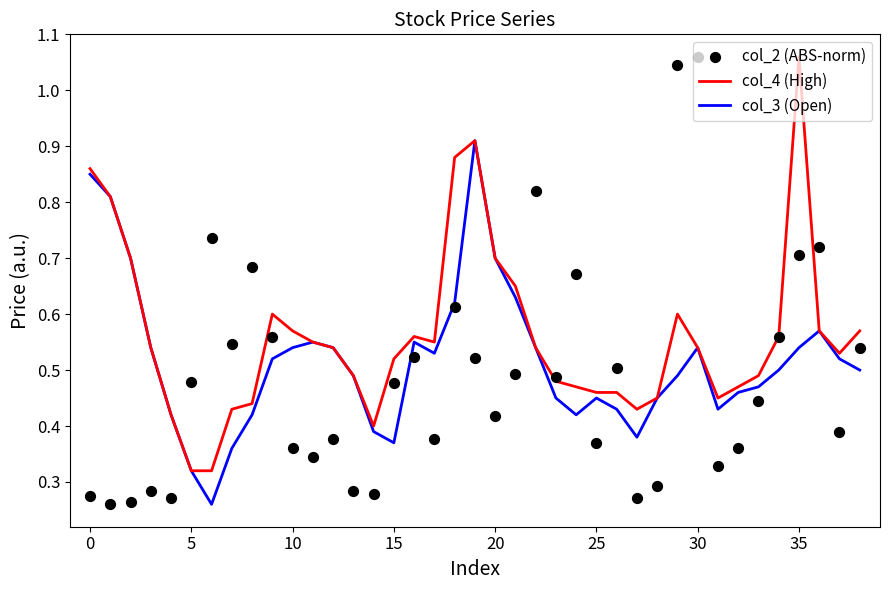

At which category is the sum across all series the highest?

19